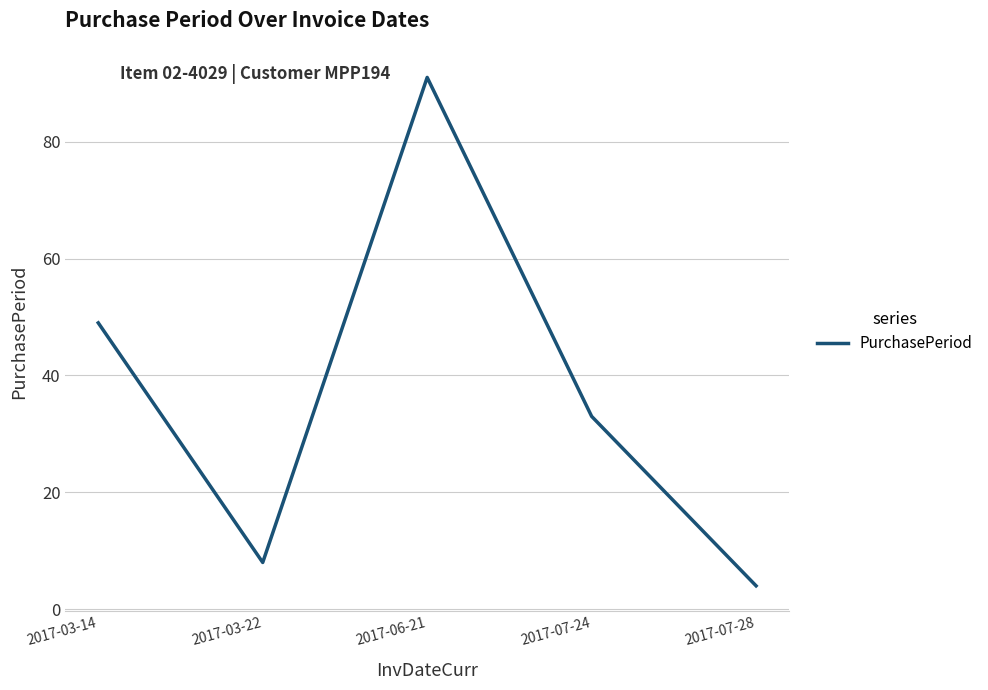

What is the change in value from 2017-03-22 to 2017-07-24?

+25